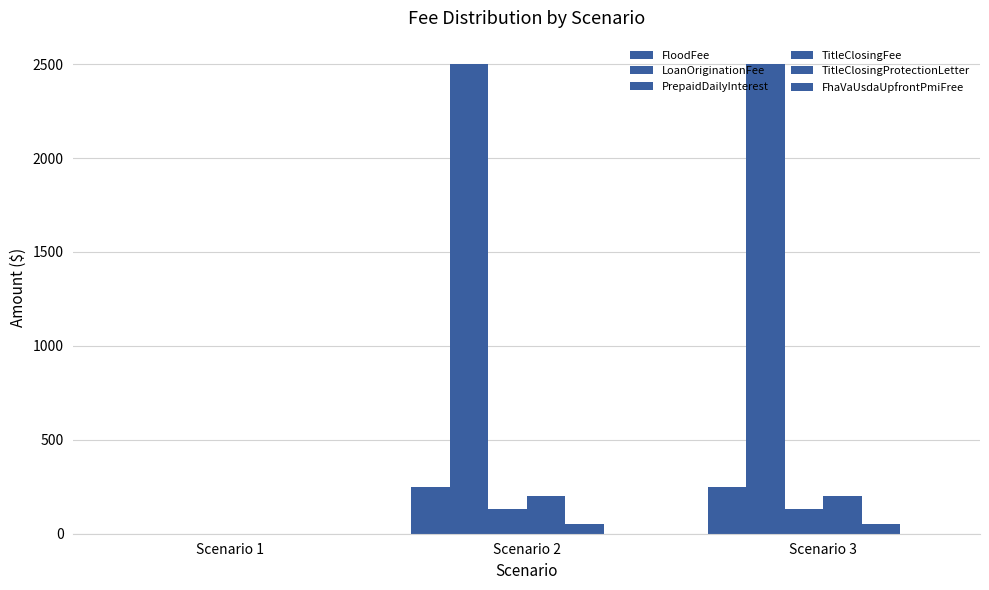

How many series are shown in this chart?

5